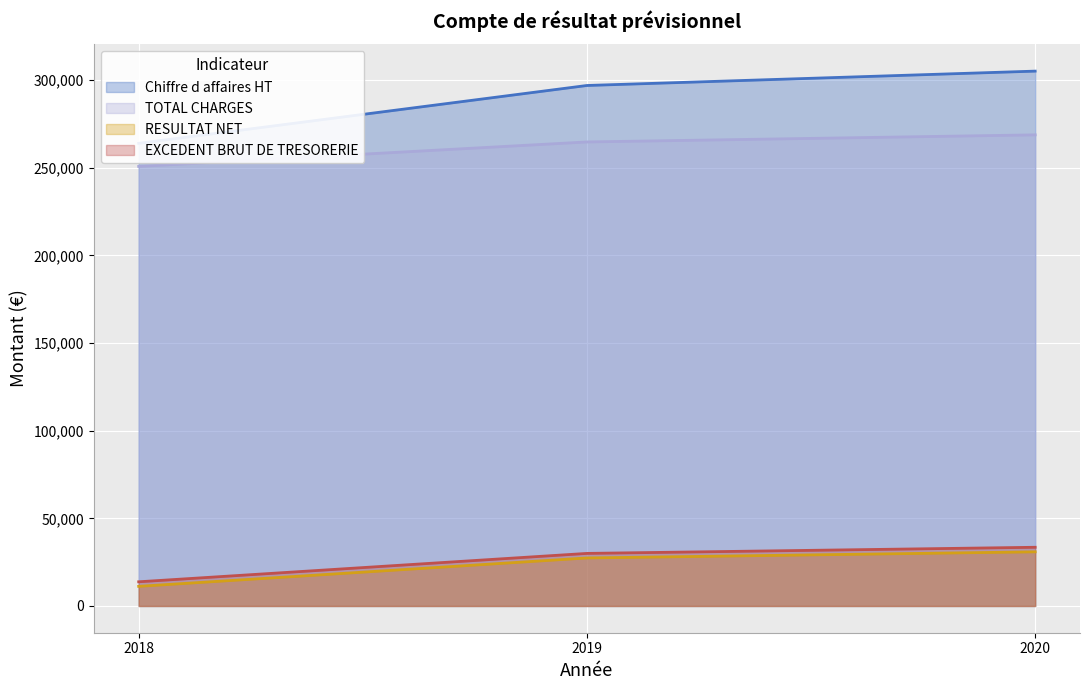

What are all the series names shown in the legend?

Chiffre d affaires HT, TOTAL CHARGES, RESULTAT NET, EXCEDENT BRUT DE TRESORERIE